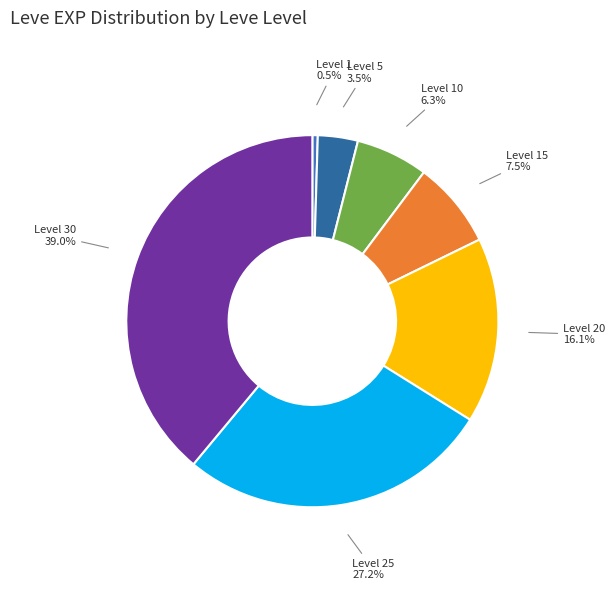

Count the number of slices in the pie.

7